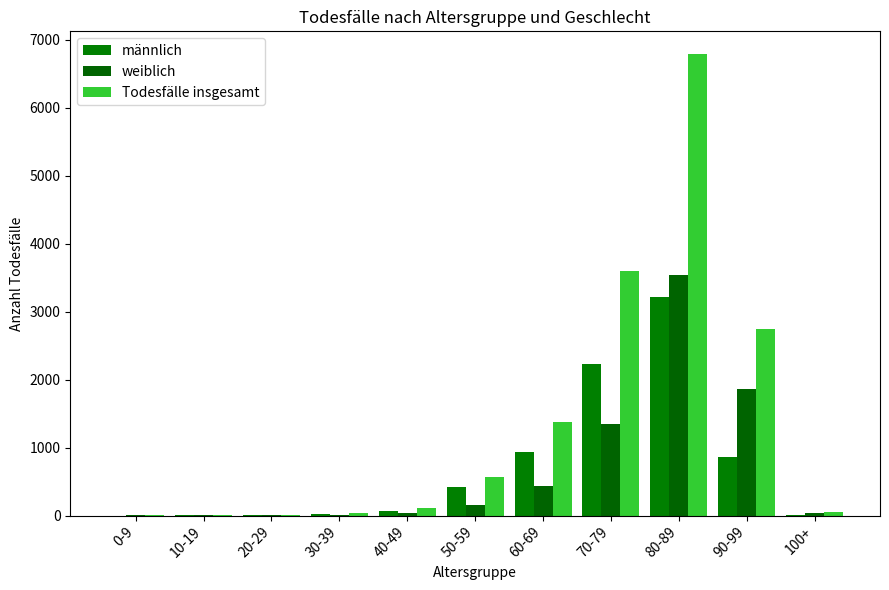

Reading left to right, transcribe all the data shown in this chart.

männlich: 0-9=0	10-19=1	20-29=10	30-39=23	40-49=71	50-59=413	60-69=940	70-79=2230	80-89=3211	90-99=862	100+=6
weiblich: 0-9=3	10-19=1	20-29=4	30-39=11	40-49=36	50-59=159	60-69=430	70-79=1348	80-89=3536	90-99=1858	100+=44
Todesfälle insgesamt: 0-9=3	10-19=2	20-29=14	30-39=34	40-49=107	50-59=573	60-69=1379	70-79=3594	80-89=6784	90-99=2744	100+=50